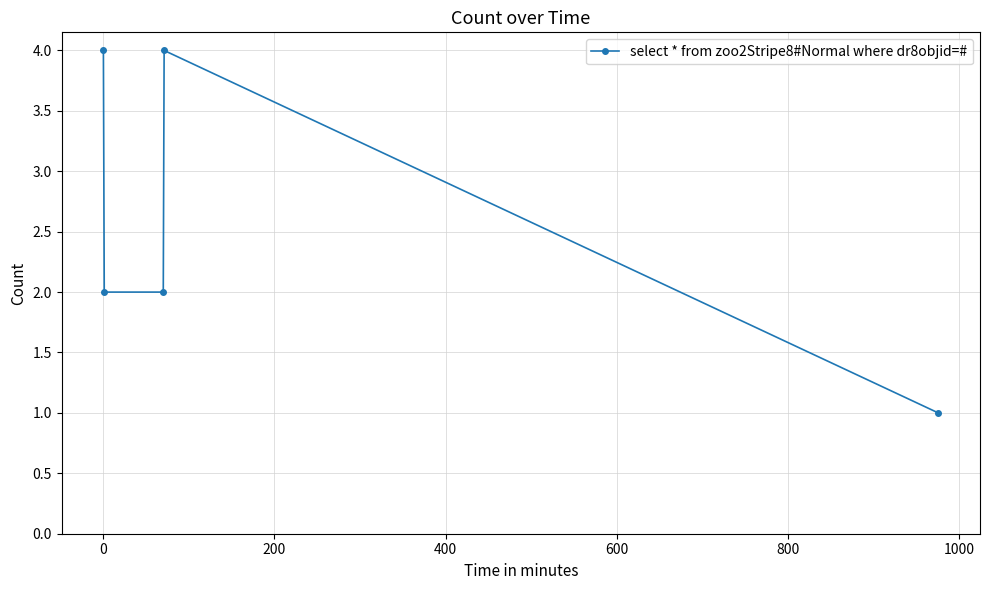

Reading left to right, transcribe all the data shown in this chart.

4	2	2	4	1